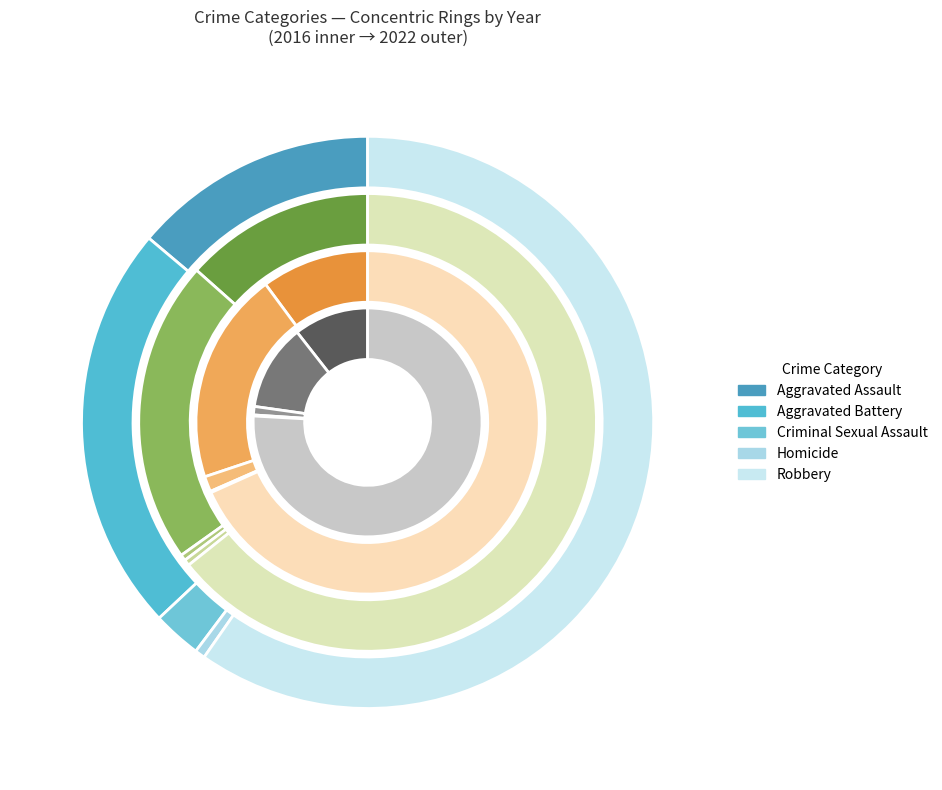

What percentage is the Robbery slice, to the nearest percent?

64%